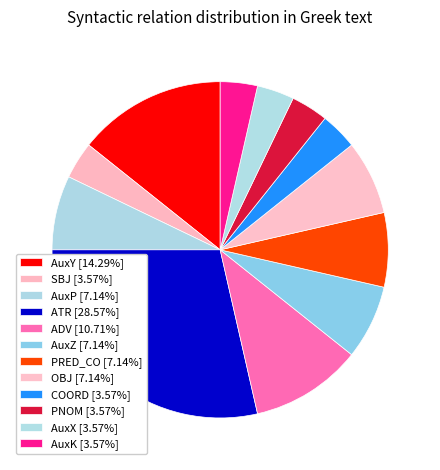

How many segments does this pie chart have?

12